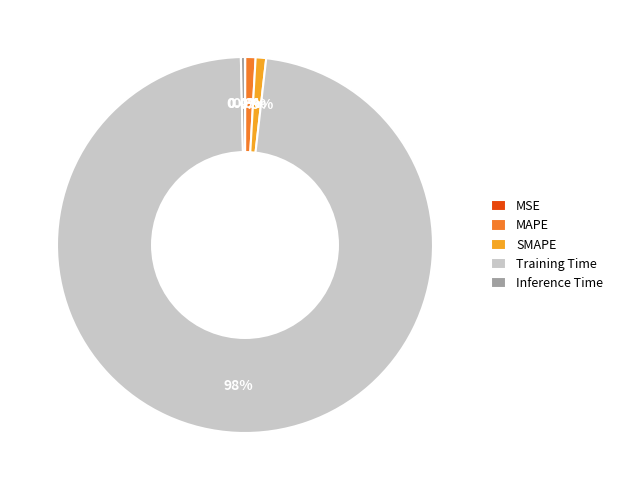

To the nearest percent, what is the combined percentage of SMAPE and Inference Time?

1%